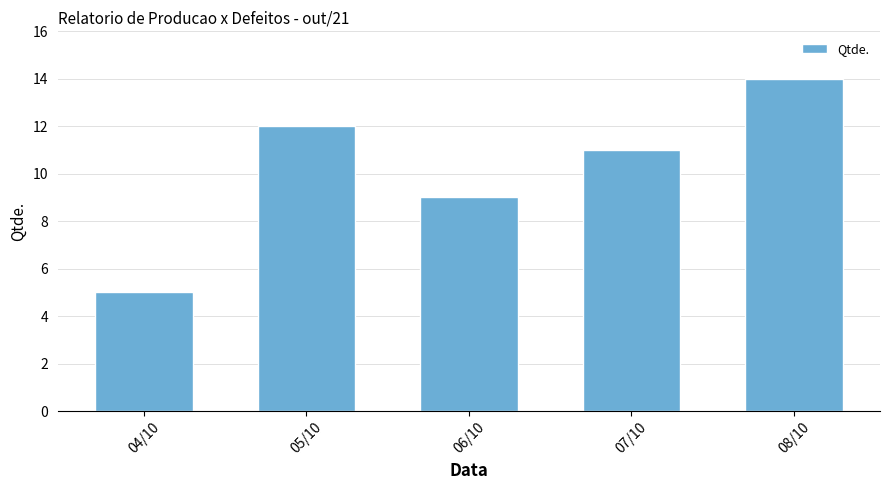

Reading right to left, list all the values displayed in this chart.

14	11	9	12	5